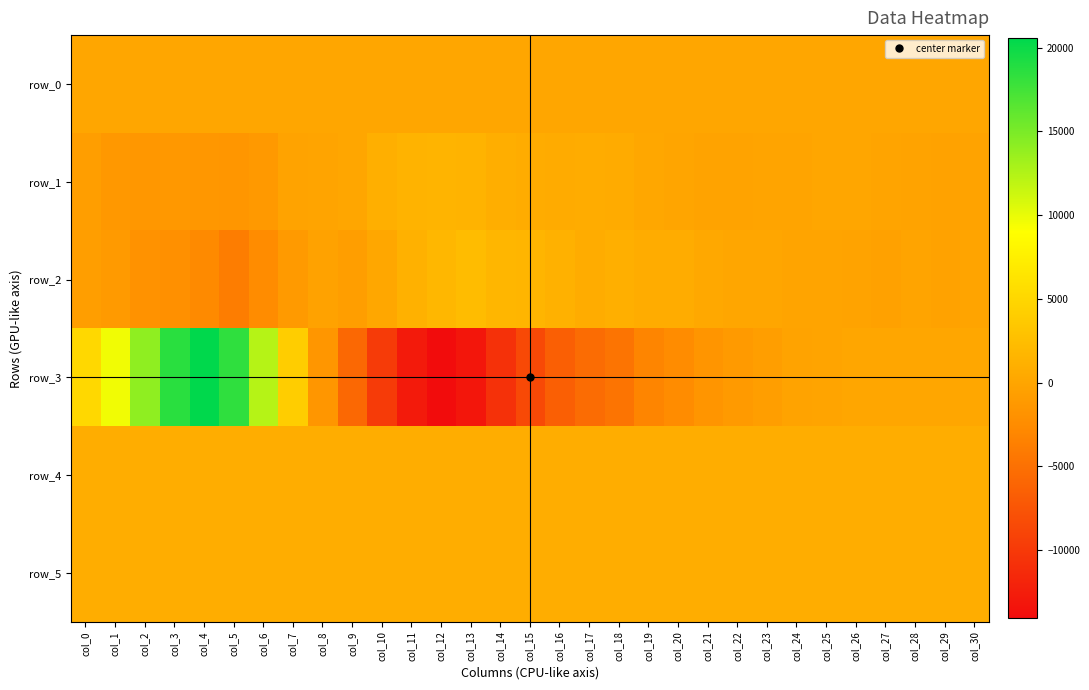

What is the spread (max minus min) of values at col_29?

1118.0